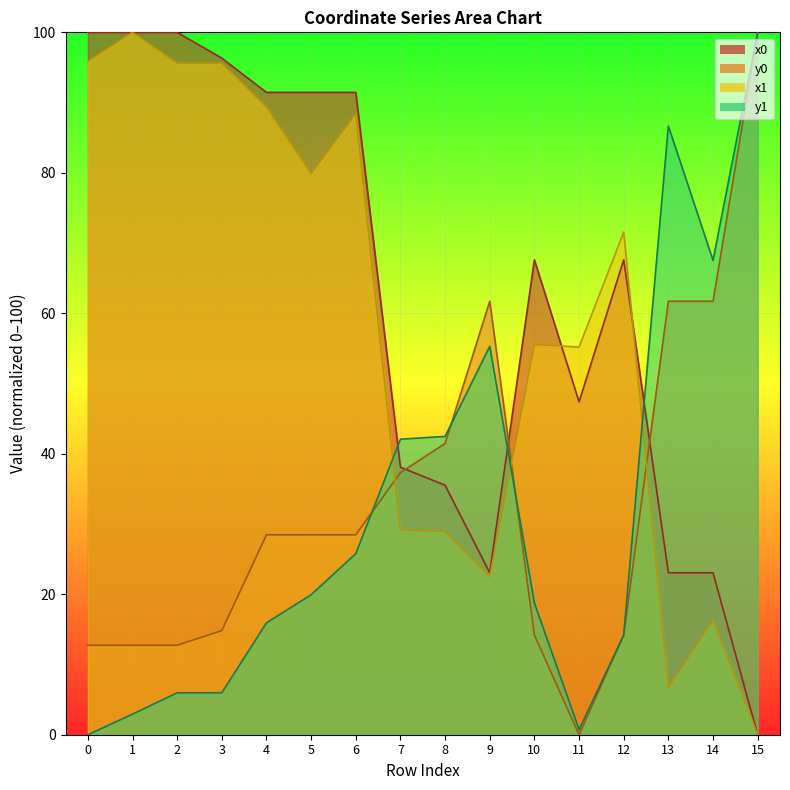

At which category does the chart reach its minimum across all series?

15